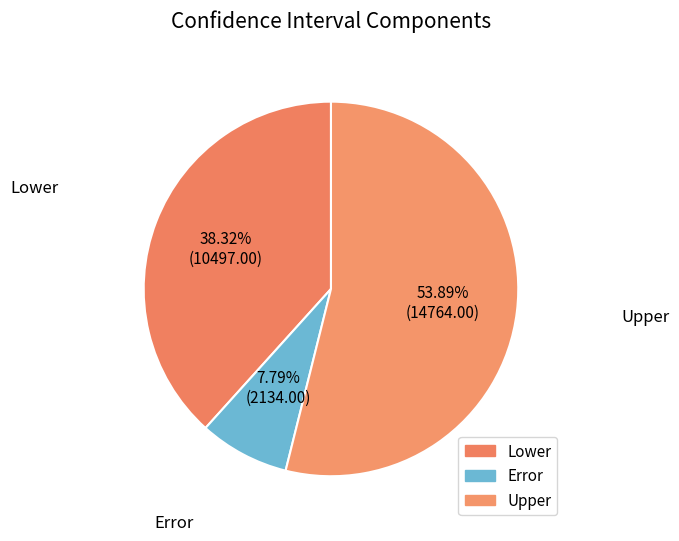

Count the number of slices in the pie.

3